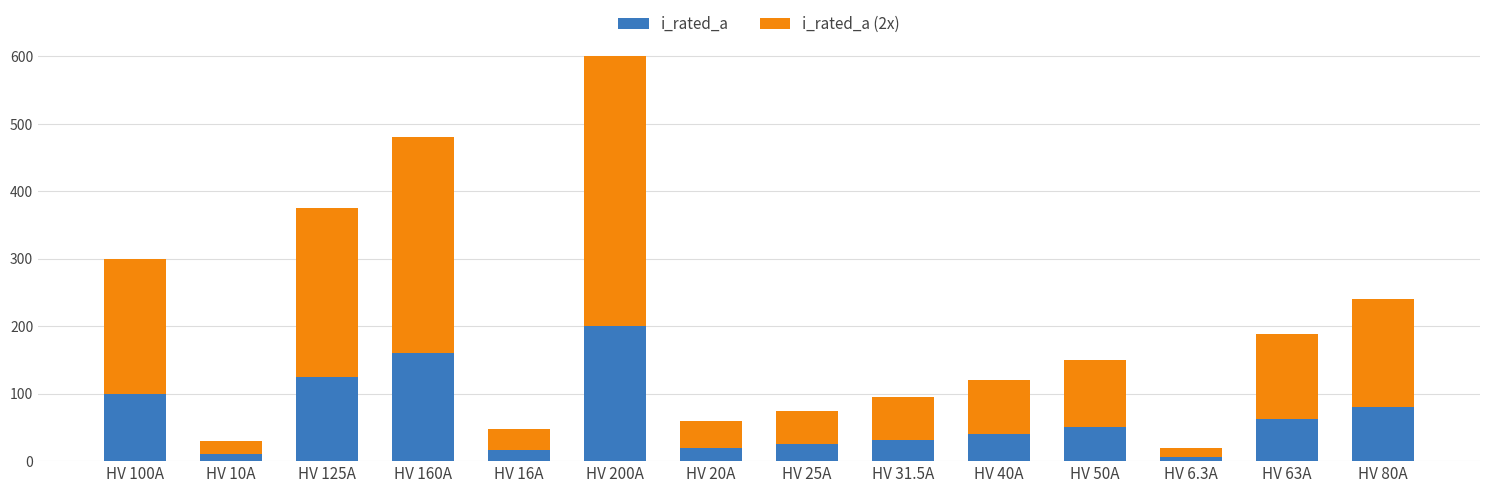

What is the minimum value for i_rated_a?

6.3